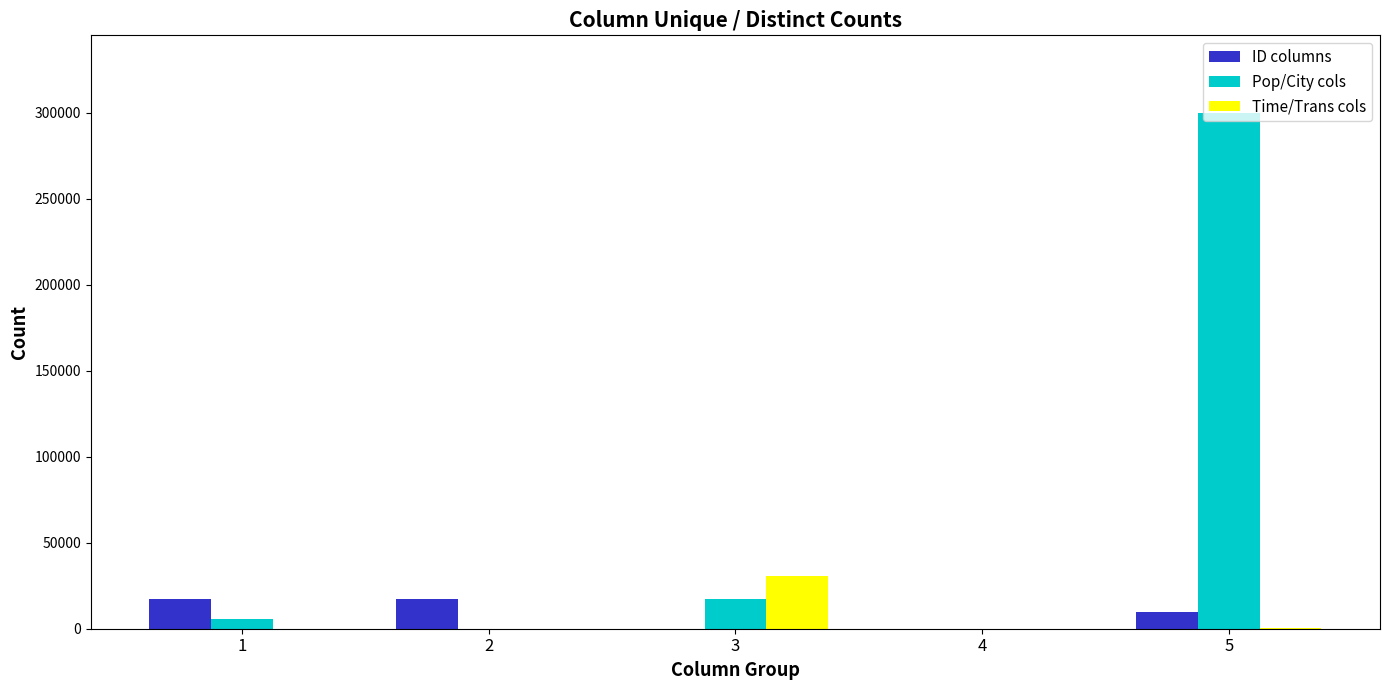

How many series are shown in this chart?

3